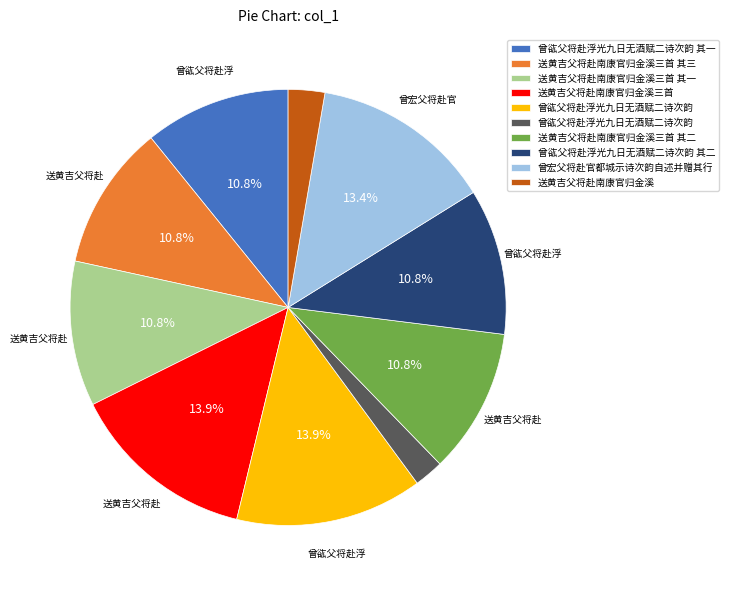

Is there any slice that represents more than half of the pie?

No